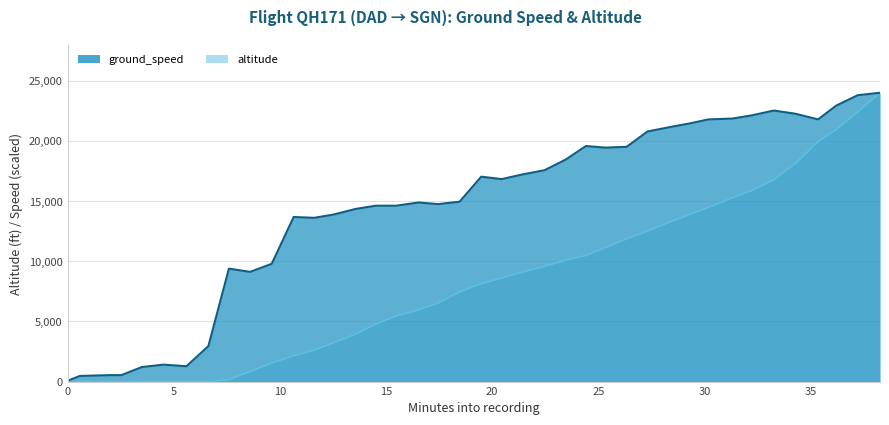

How many values exceed 16844?

20